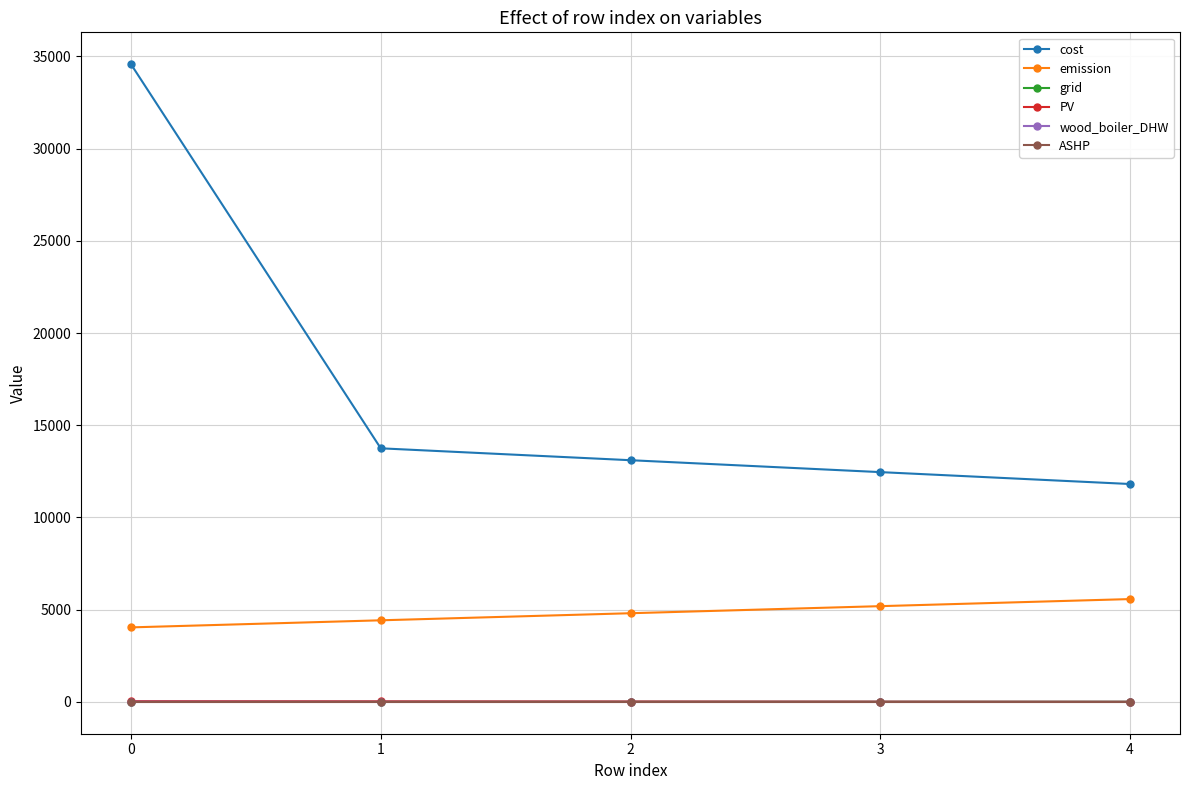

The value of cost at 0 is 34580.2. True or false?

True